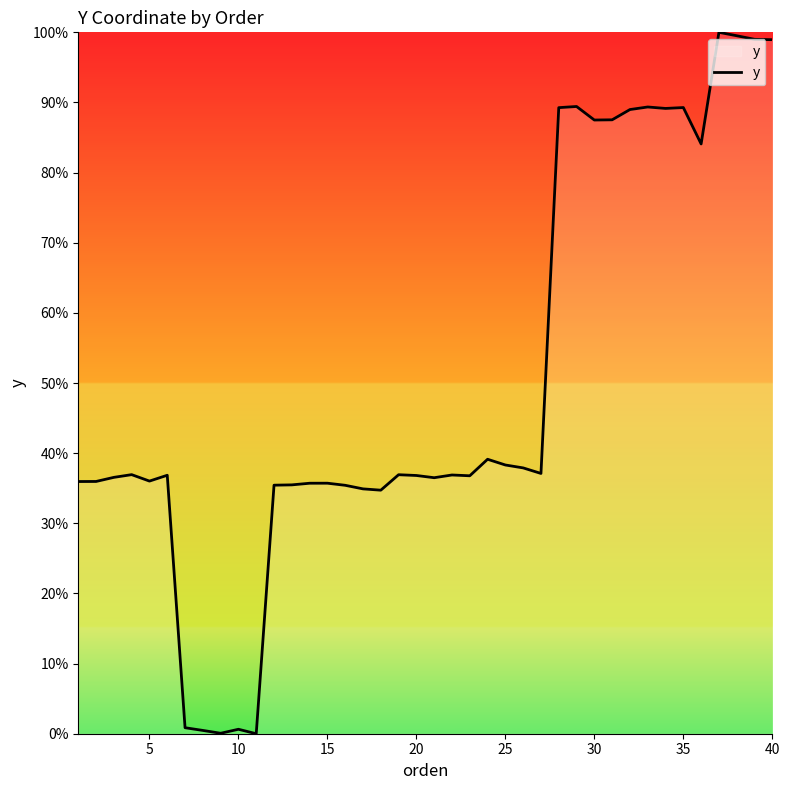

What is the difference between the maximum and minimum values?

100.0